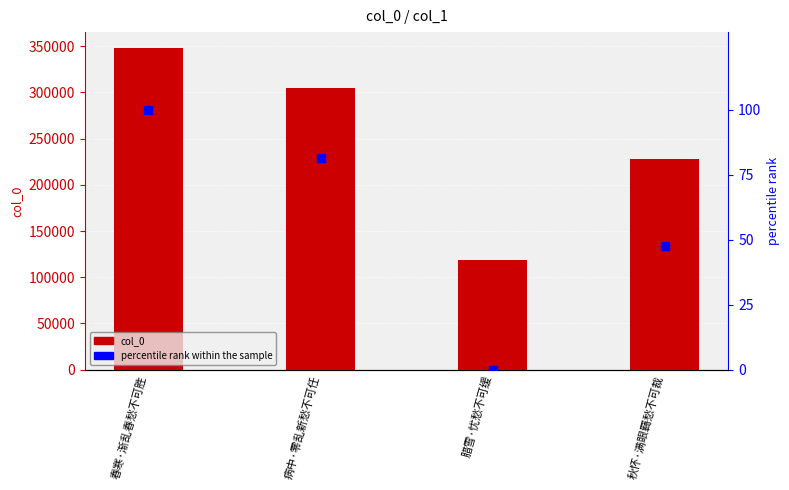

Which series has the largest Y range (max minus min)?

col_0